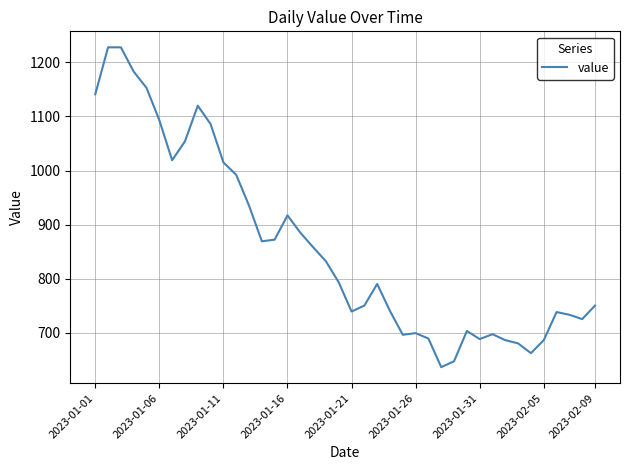

What is the difference between the maximum and minimum values?

592